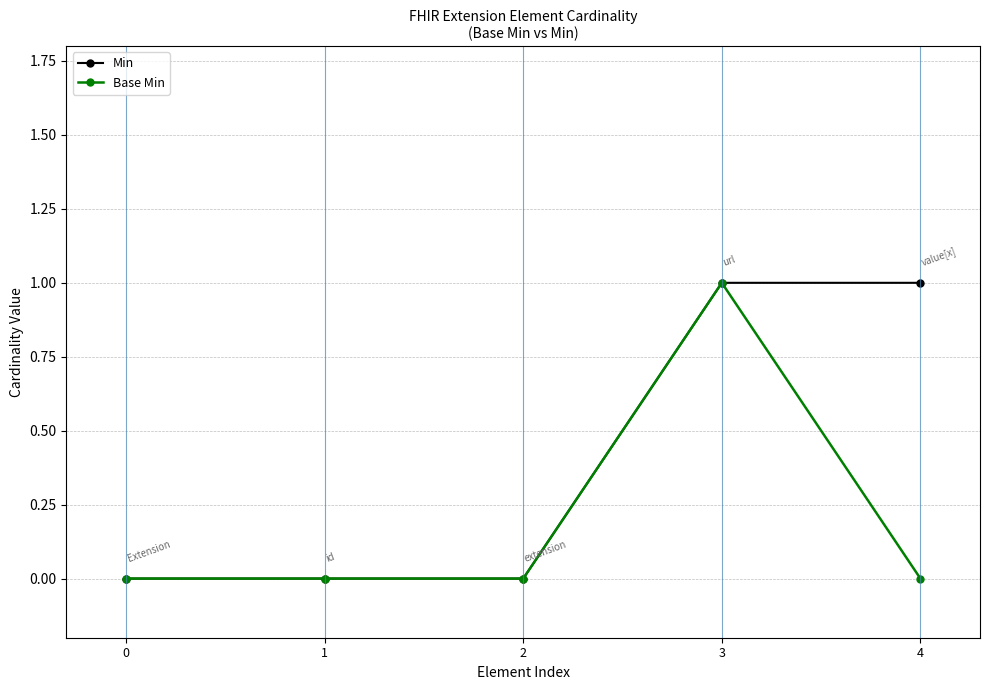

What is the sum of the Base Min values at 3 and 2?

1